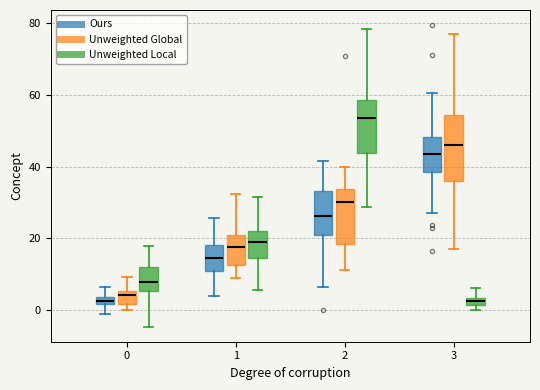

Which box has the highest median line?

2 (Unweighted Local)